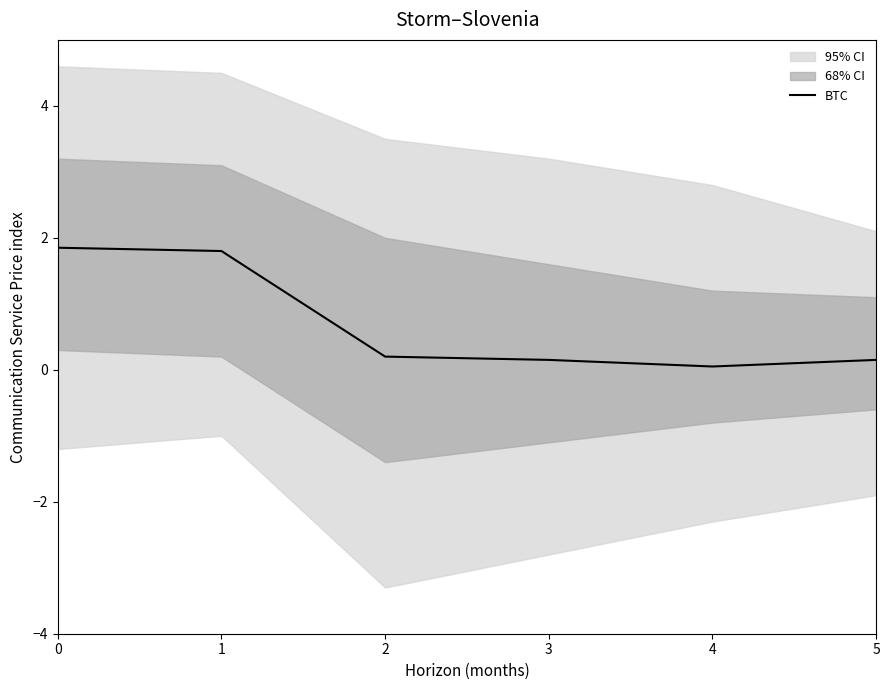

What is the value of the 4th point from the left?

0.1